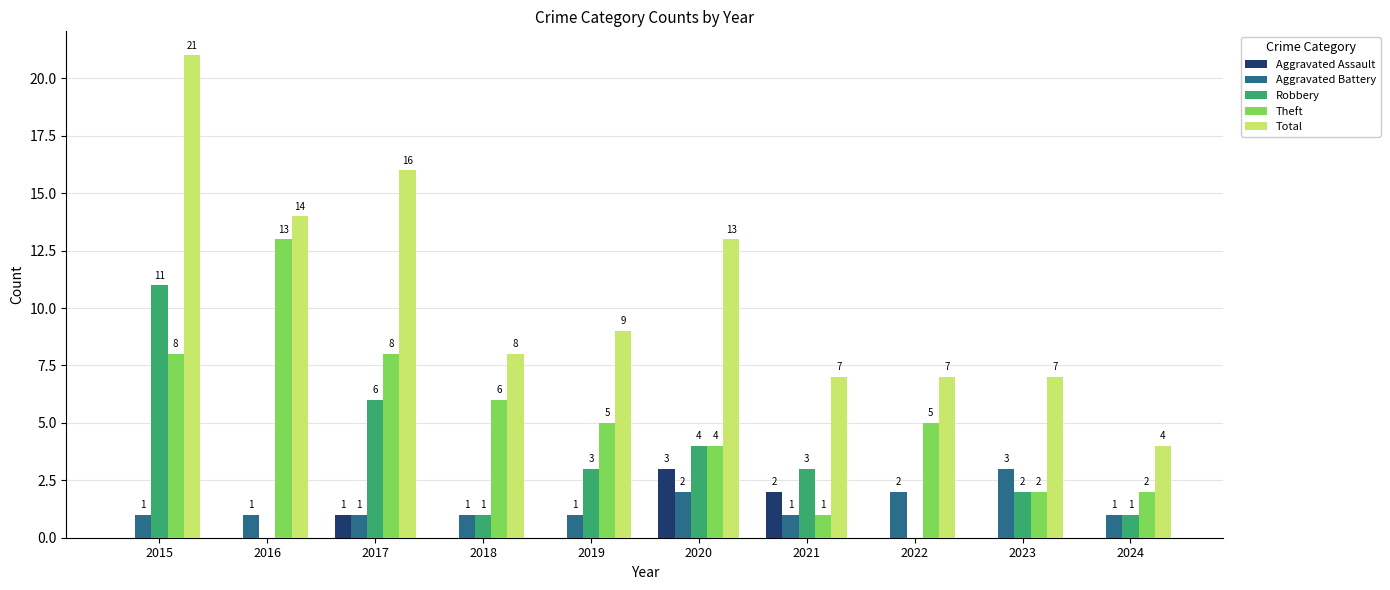

How many data points does each series have?

10